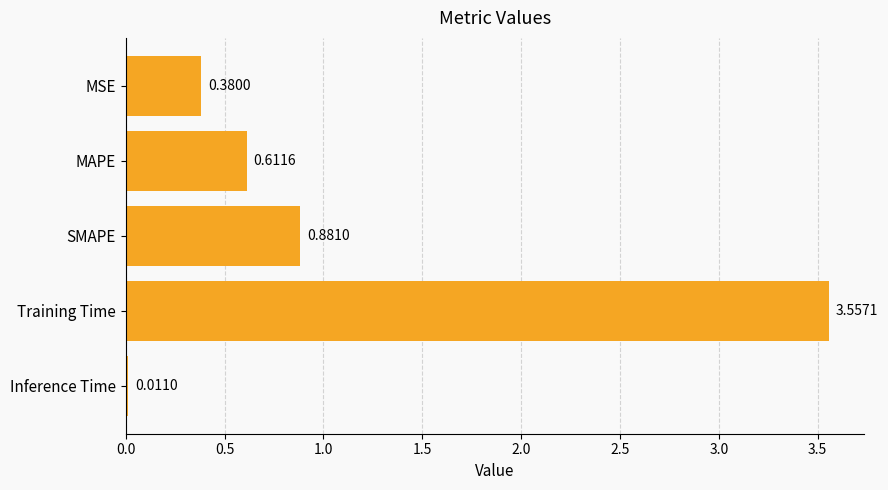

Which label corresponds to the largest value in the chart?

Training Time